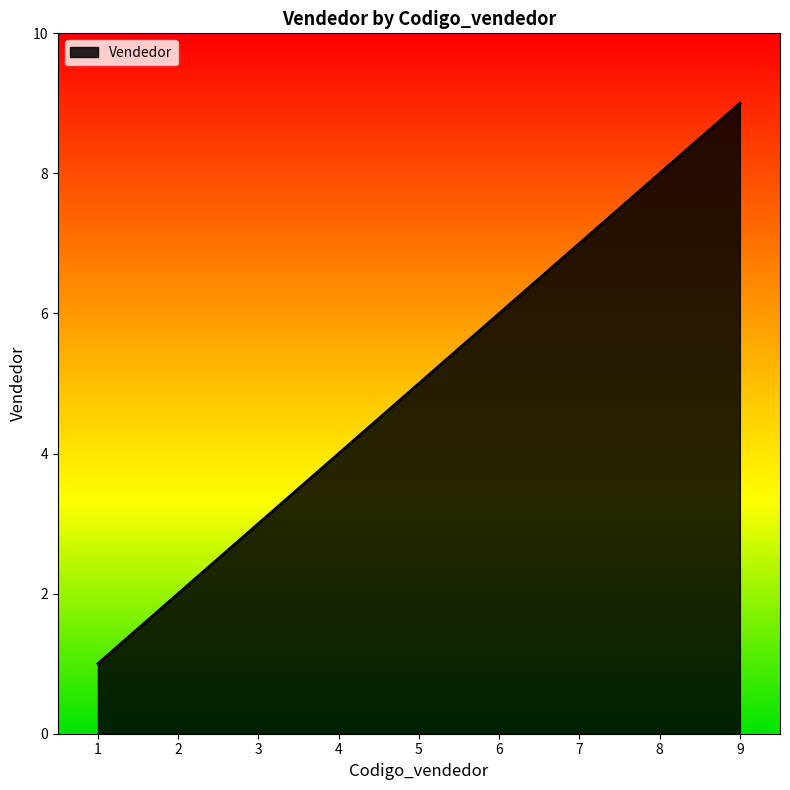

What is the change in value from 3 to 9?

+6